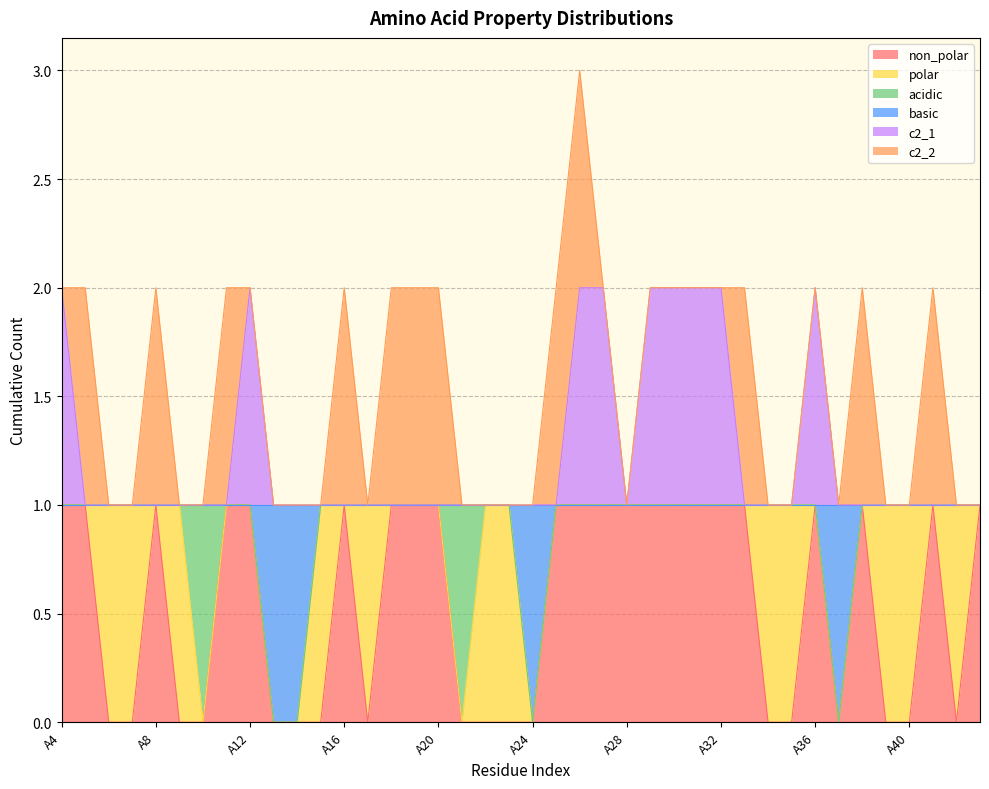

What are all the series names shown in the legend?

non_polar, polar, acidic, basic, c2_1, c2_2